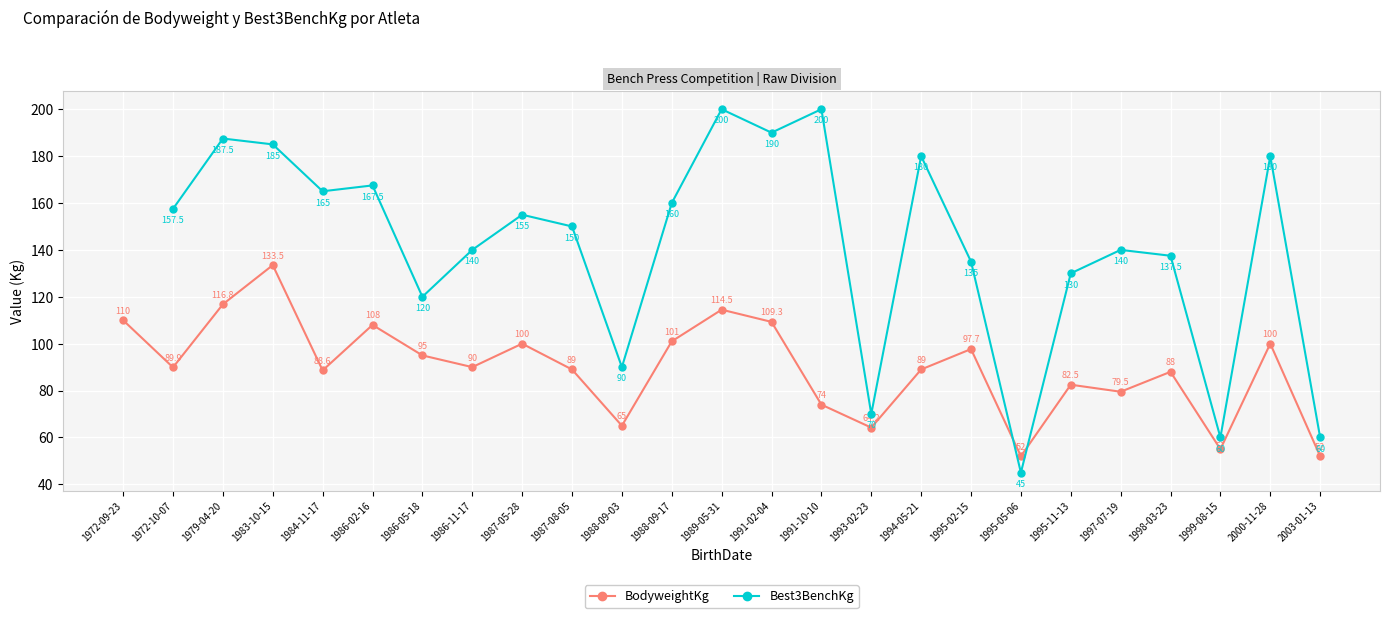

Which category has the highest value in the BodyweightKg series?

1983-10-15